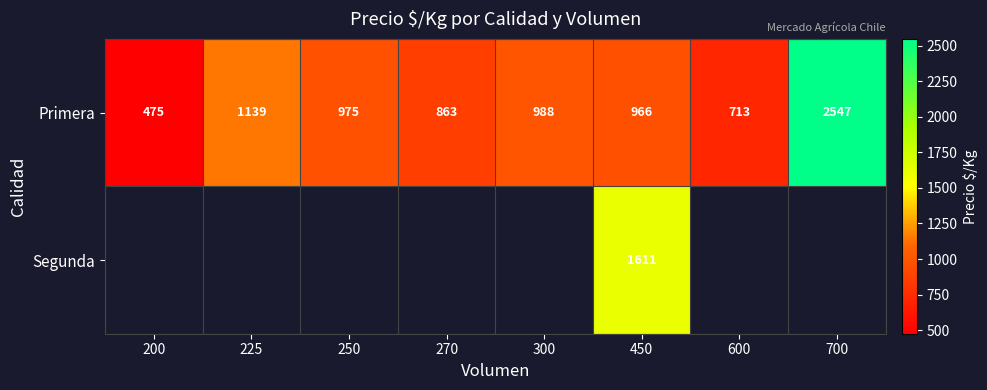

What is the difference between the second highest and second lowest values in the Primera series?

426